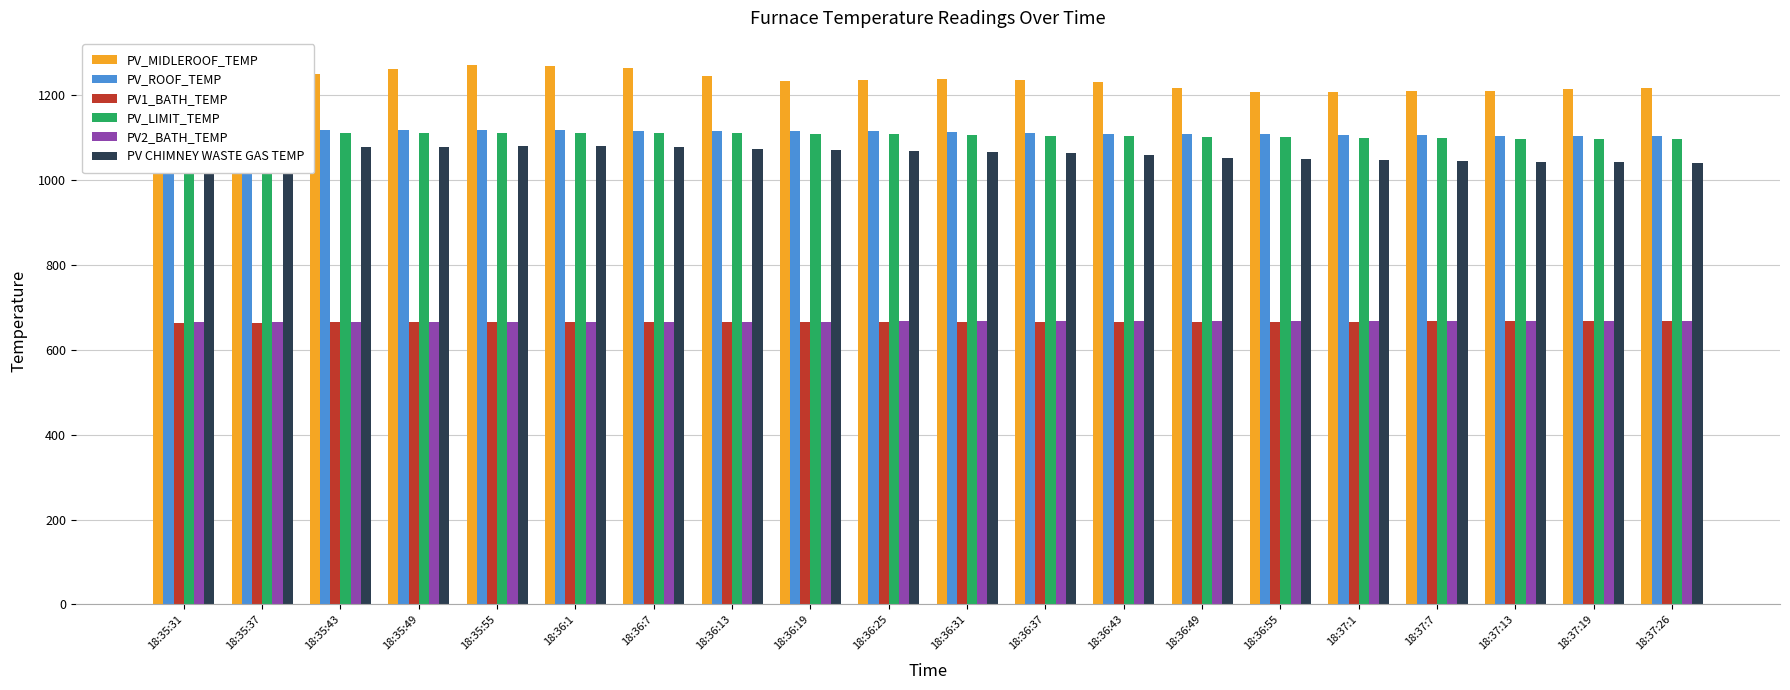

What is the difference between the second highest and minimum values in the PV_MIDLEROOF_TEMP series?

62.3